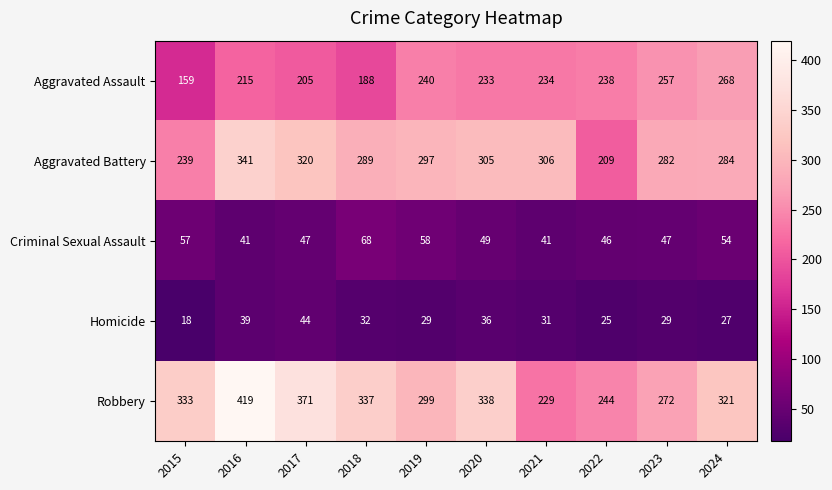

Which category has the highest value in the Aggravated Assault series?

2024